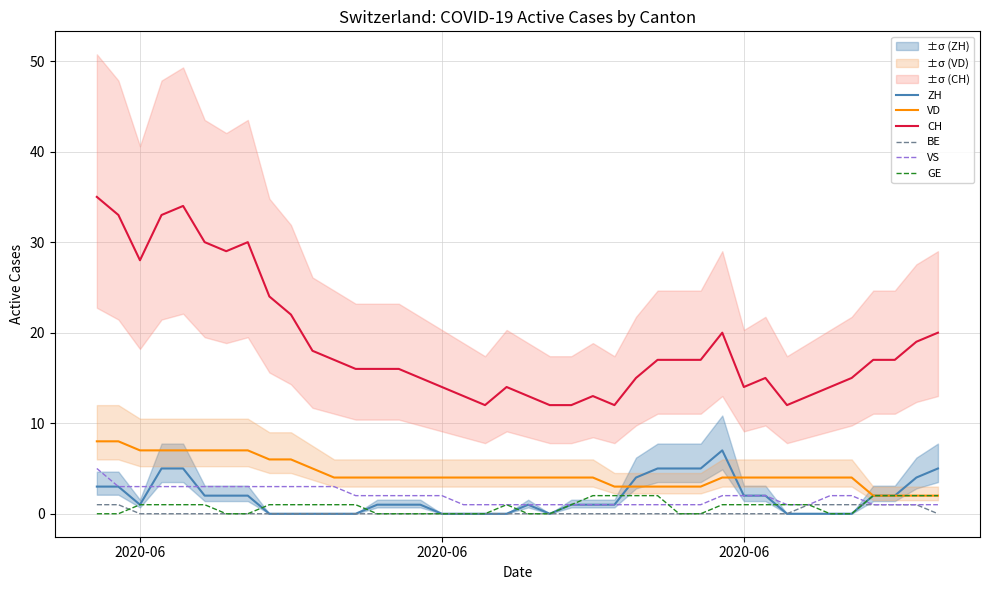

True or false: GE and BE cross at least once.

True